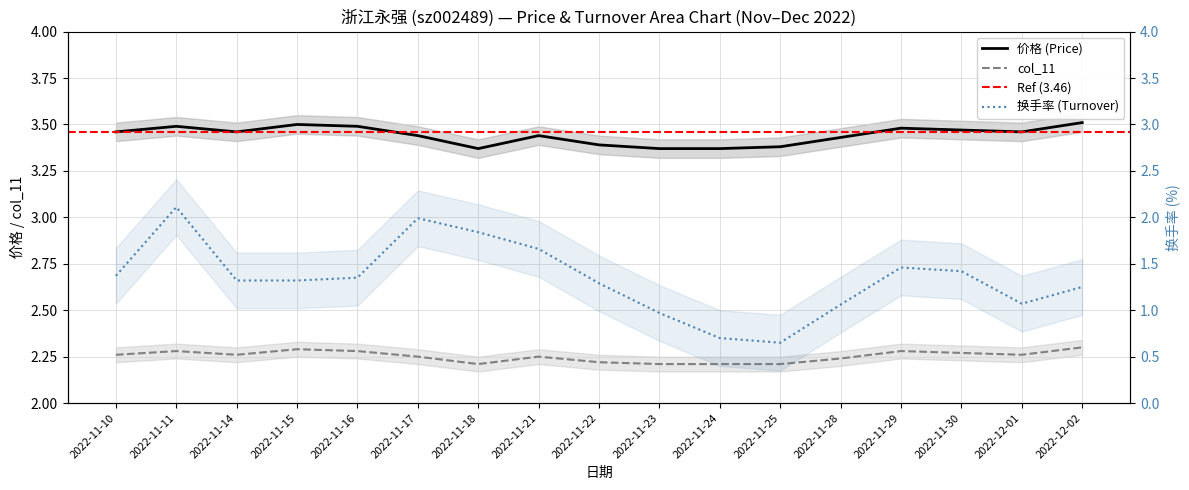

At which label is 价格 closest to 3?

2022-11-18